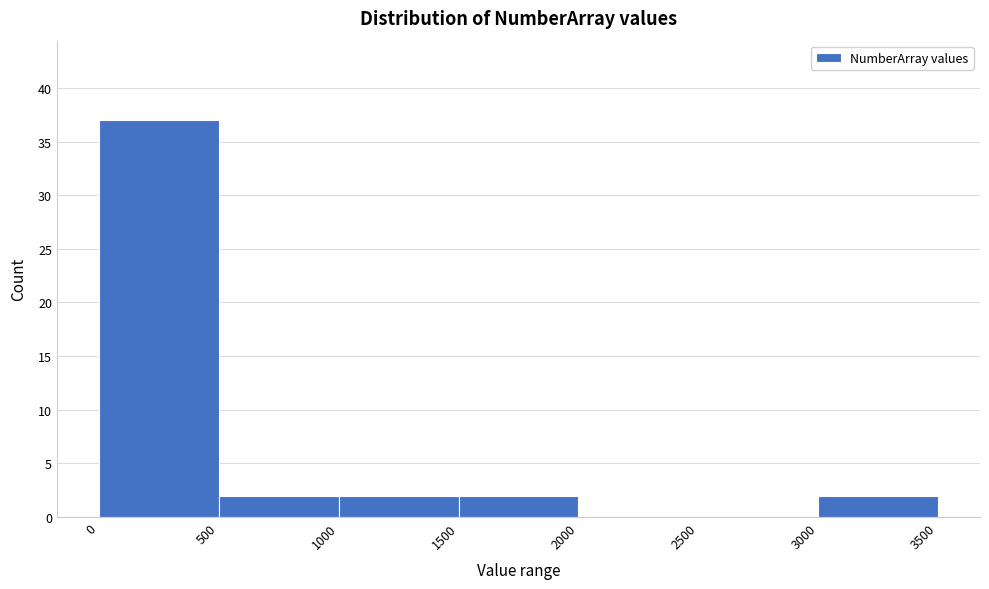

Reading left to right, transcribe this chart: for each bar, give the range it covers on the x-axis and its height. The values are not printed on the chart, so give them approximately, as read against the axis.

0 to 500: 37
500 to 1000: 2
1000 to 1500: 2
1500 to 2000: 2
2000 to 2500: 0
2500 to 3000: 0
3000 to 3500: 2